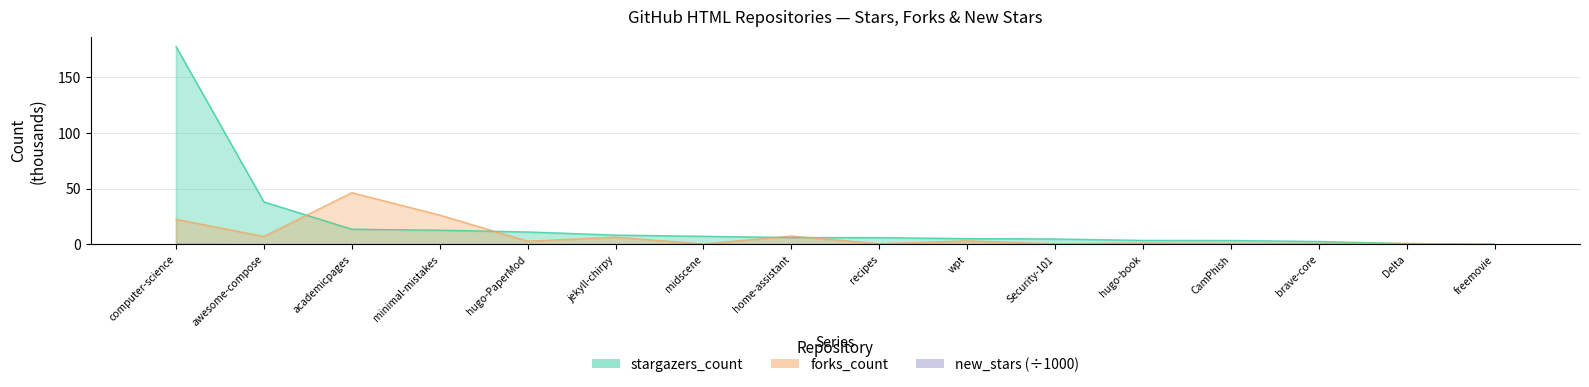

True or false: stargazers_count has a value of 3.9 at recipes.

False